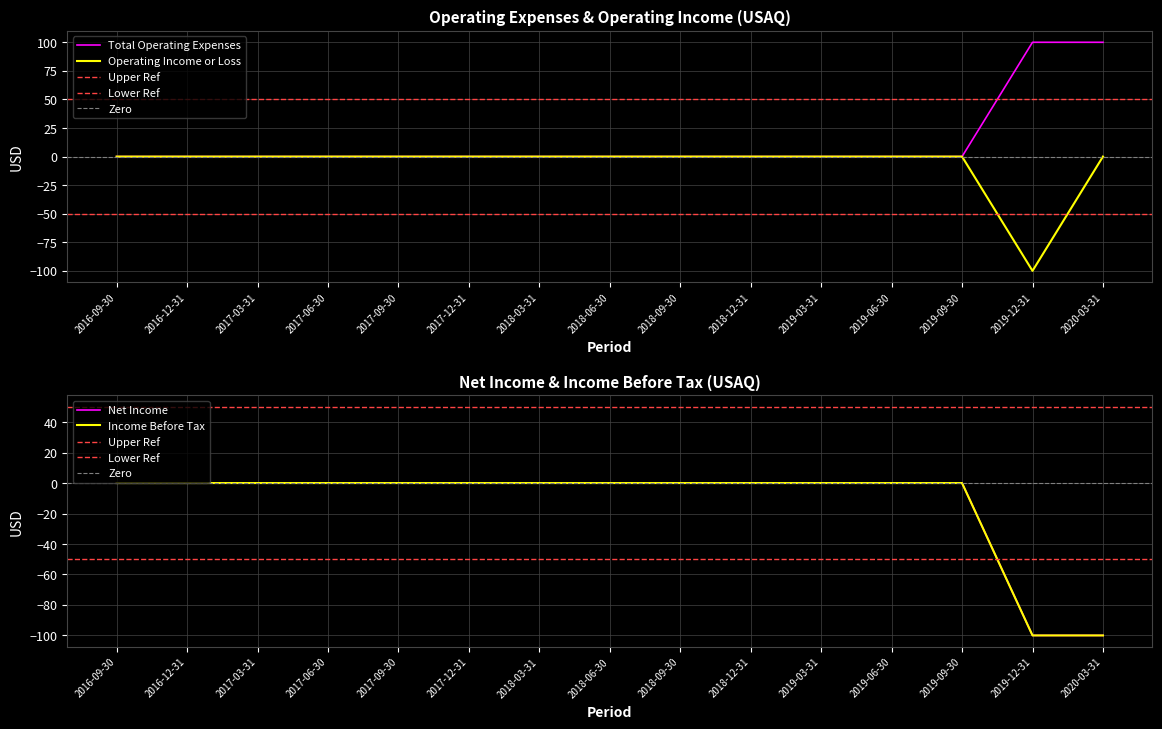

At which label does Income Before Tax reach its peak?

2016-09-30